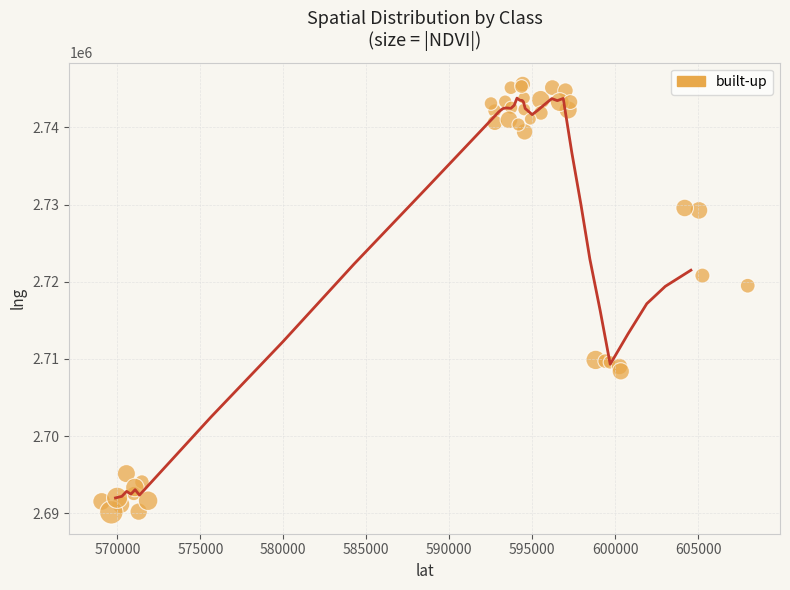

What Y value in the scatter plot is closest to 2717873?

2719491.7